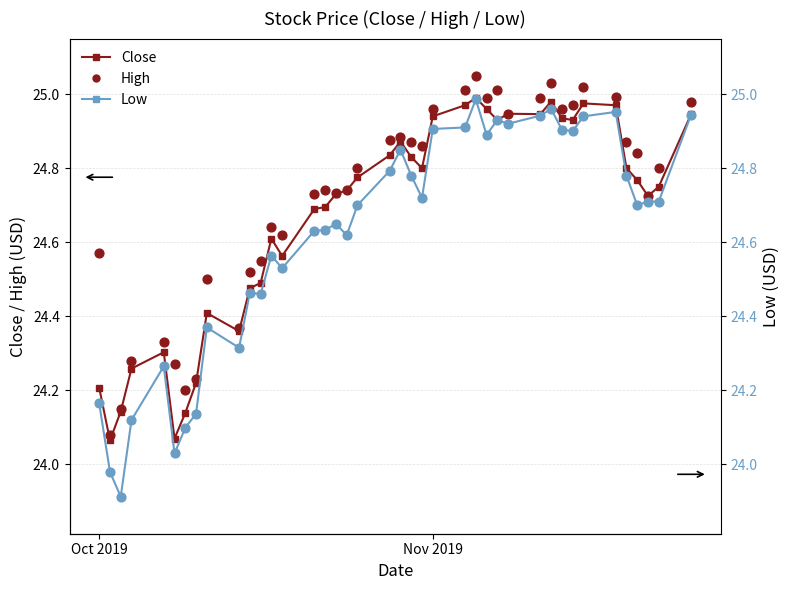

Which series has the largest total across all categories?

High